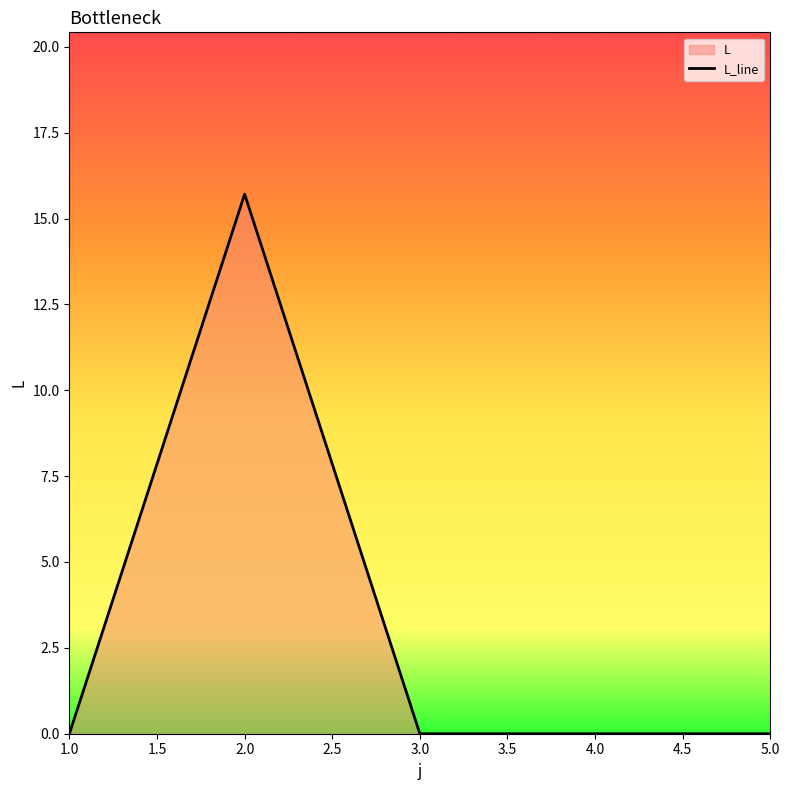

What is the difference between the maximum and second lowest values?

15.7